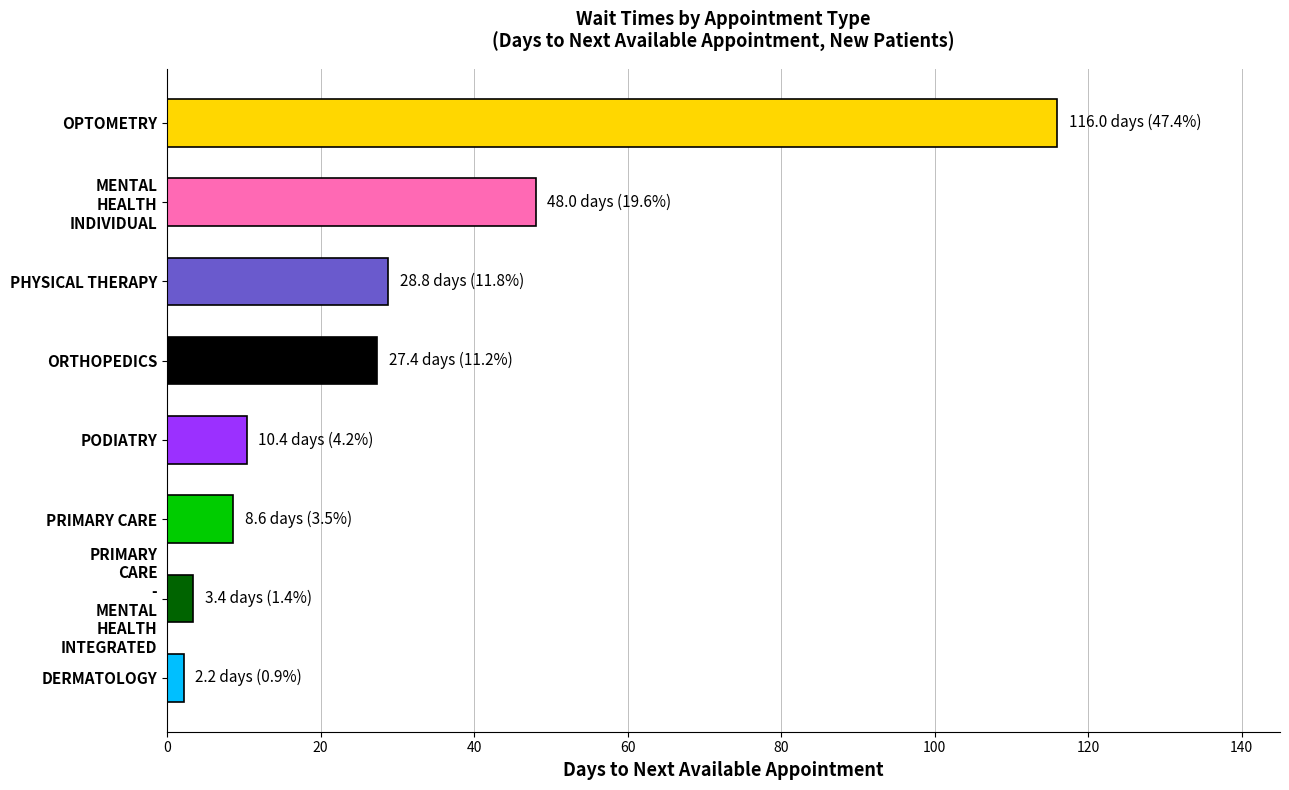

What is the sum of all values?

244.8